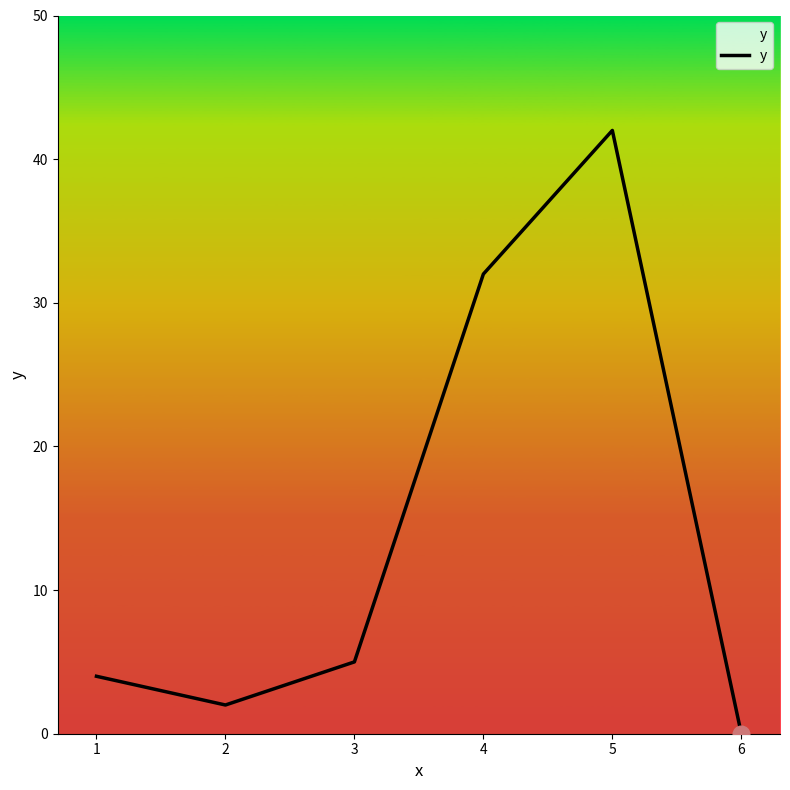

What is the change in value from 3 to 4?

+27